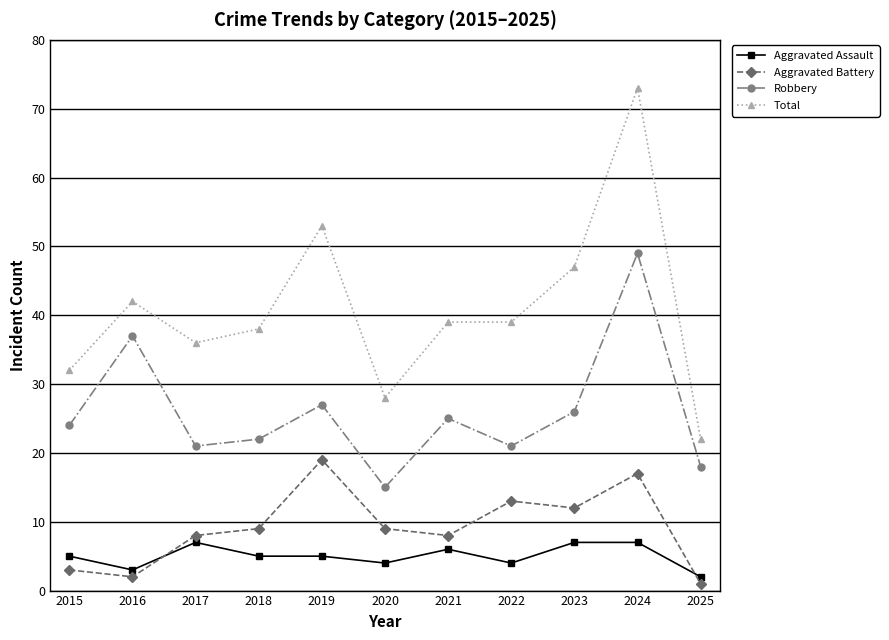

What are all the series names shown in the legend?

Aggravated Assault, Aggravated Battery, Robbery, Total